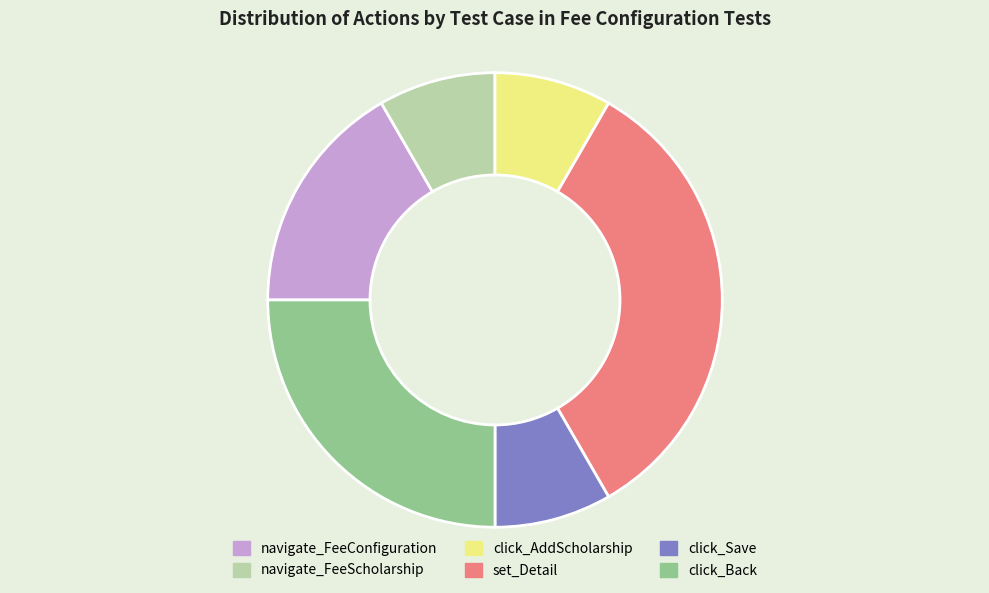

Does any single category account for the majority?

No